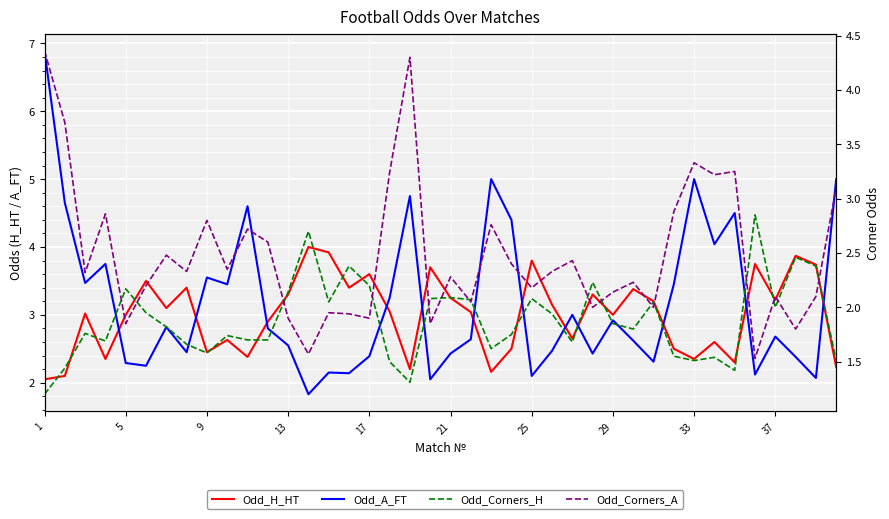

What is the difference between the highest and lowest values at 1?

5.7